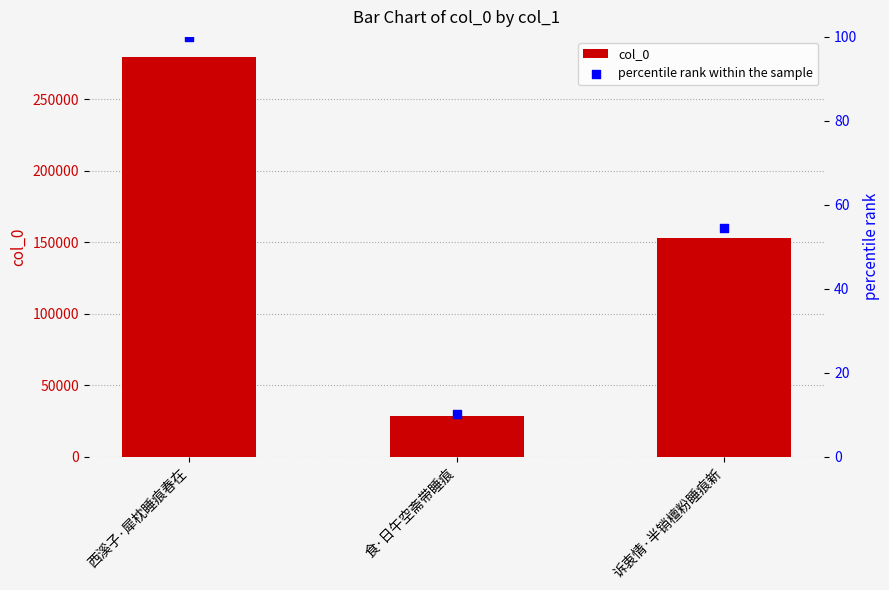

What are all the series names shown in the legend?

col_0, percentile rank within the sample